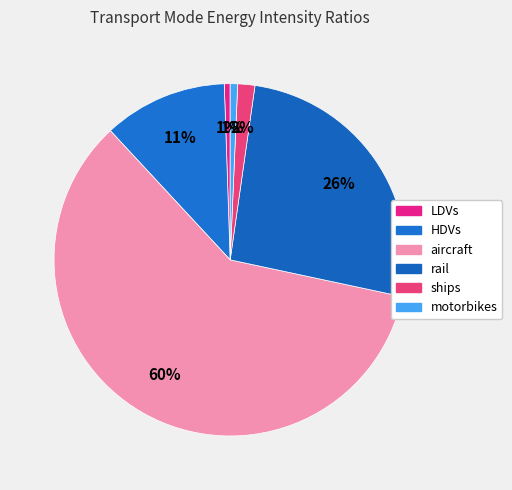

Which slice is the smallest?

LDVs